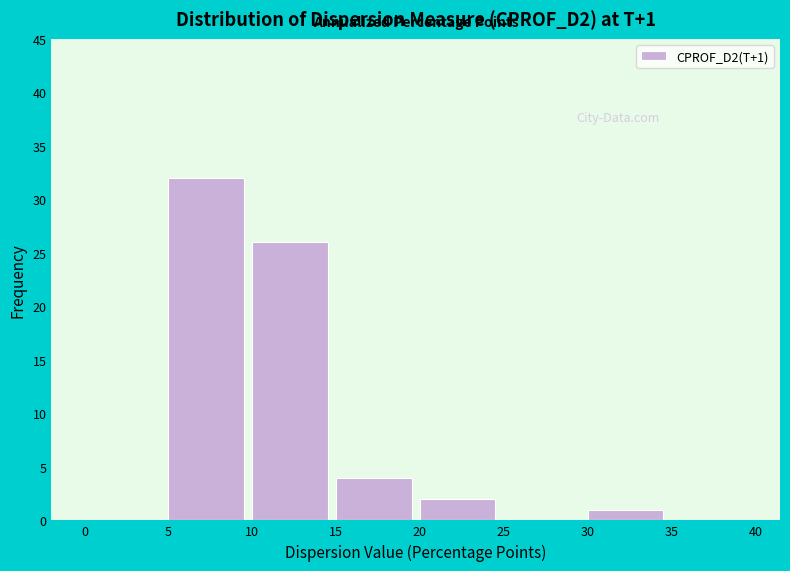

Over which range of the x-axis is the bar tallest?

5 to 10